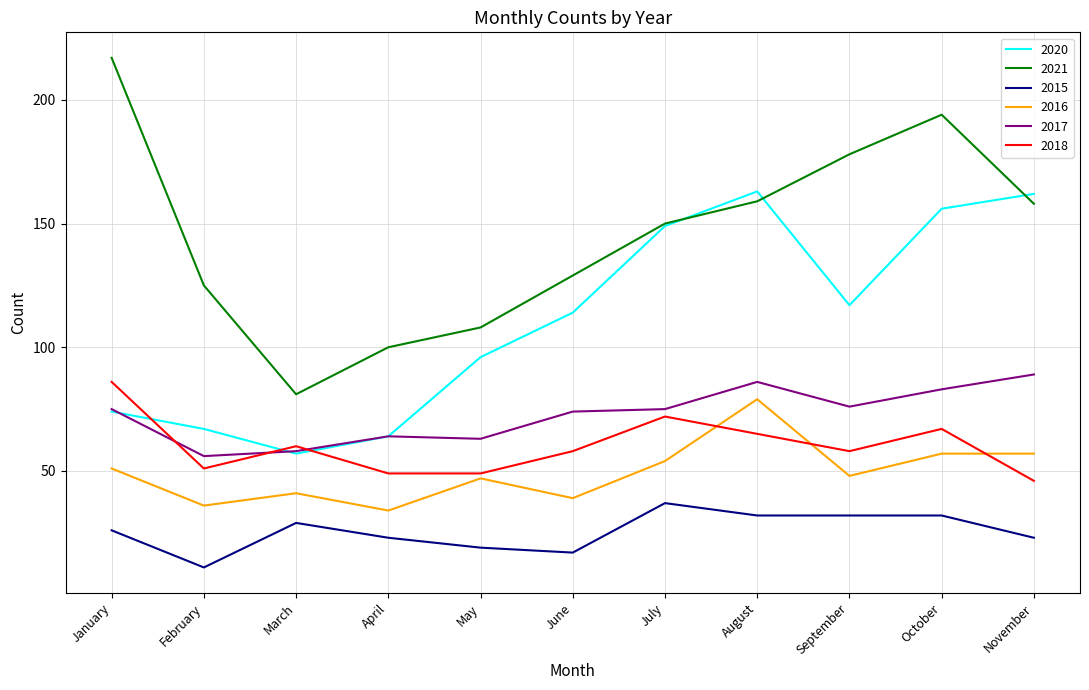

What is the highest value of the 2016 series?

79